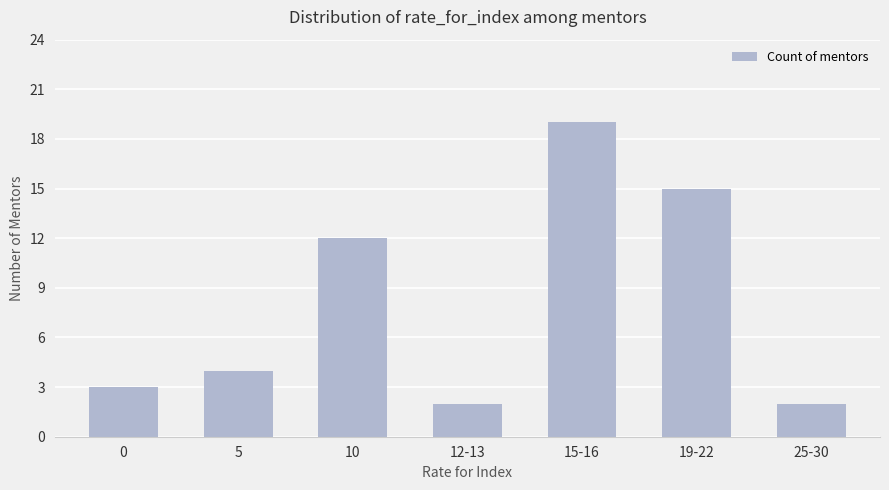

What is the minimum value shown in the chart?

2